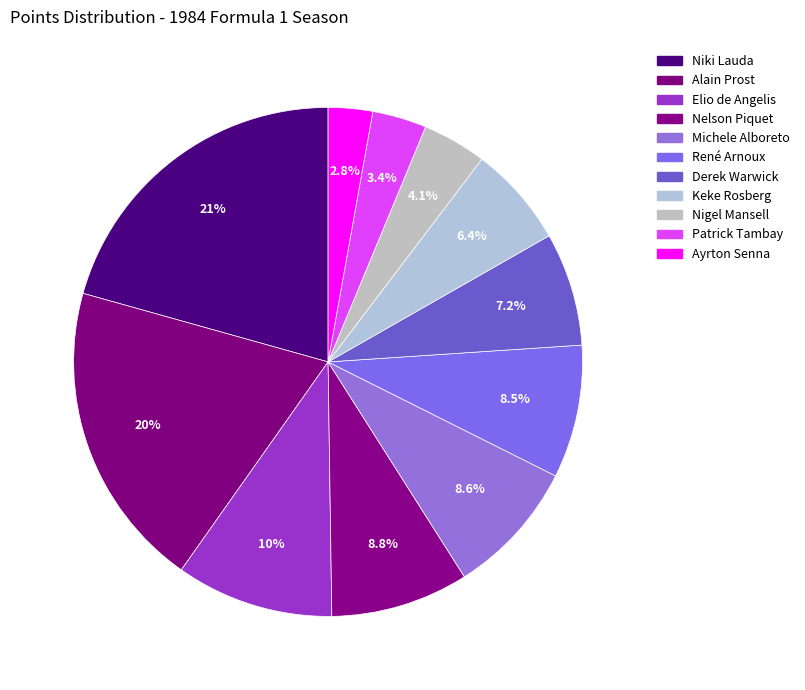

How many slices are in this pie chart?

11